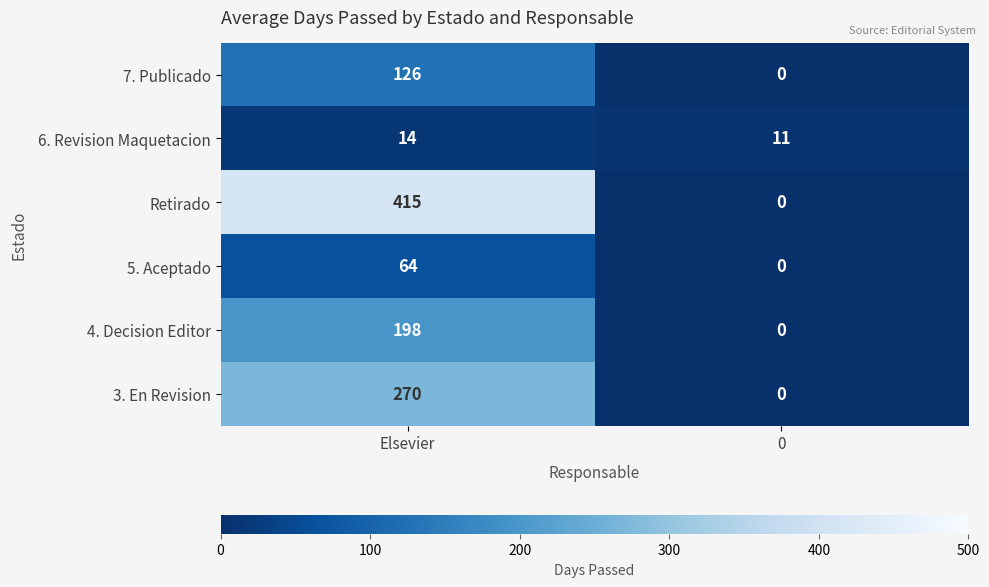

Which series has the largest range (max minus min)?

Retirado